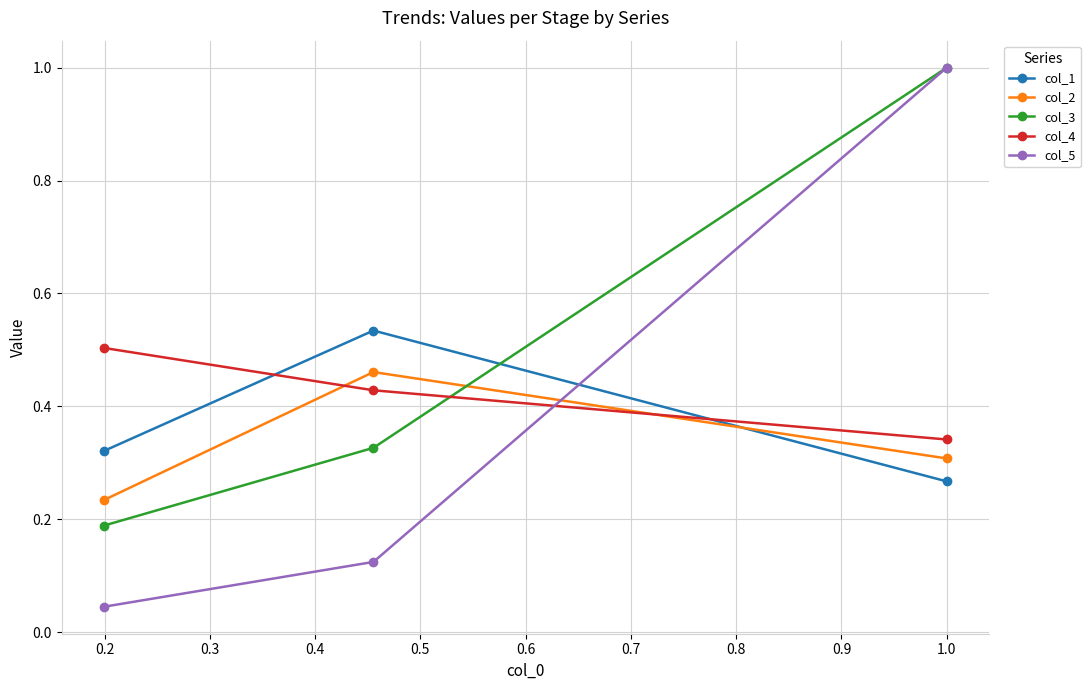

Which series has the largest total across all categories?

col_3